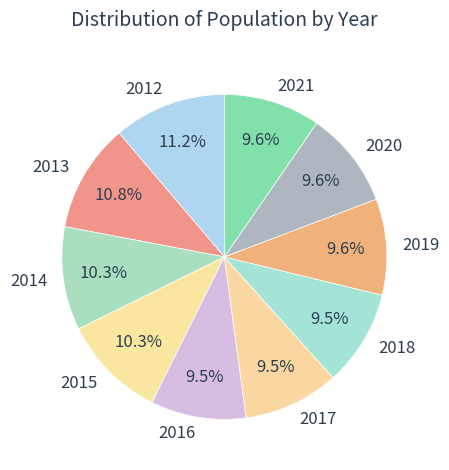

Is it true that 2020 is 10% of the pie?

True